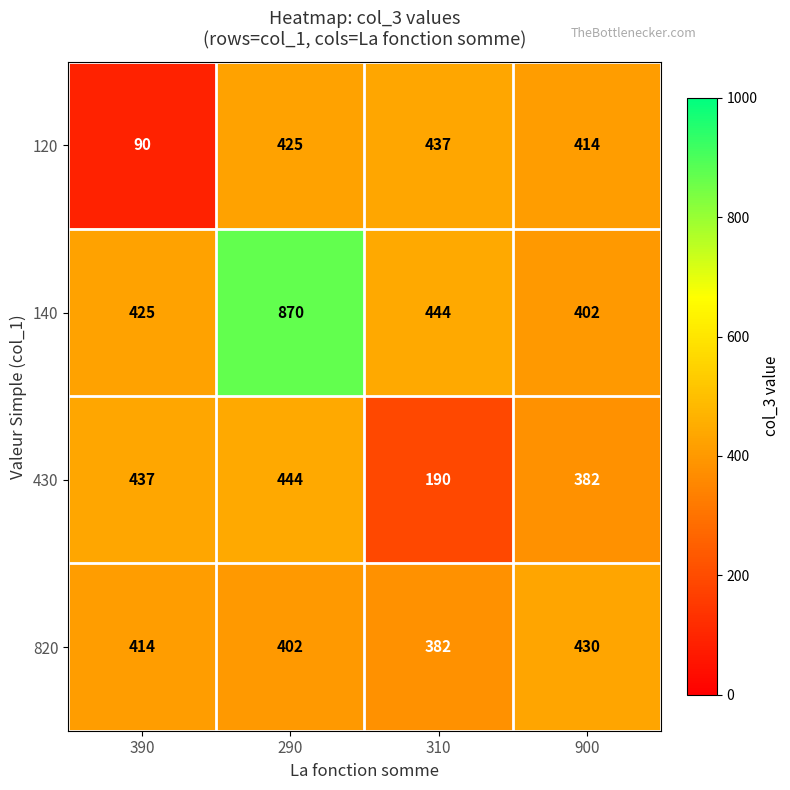

What is the difference between the second highest and second lowest values in the 120 series?

11